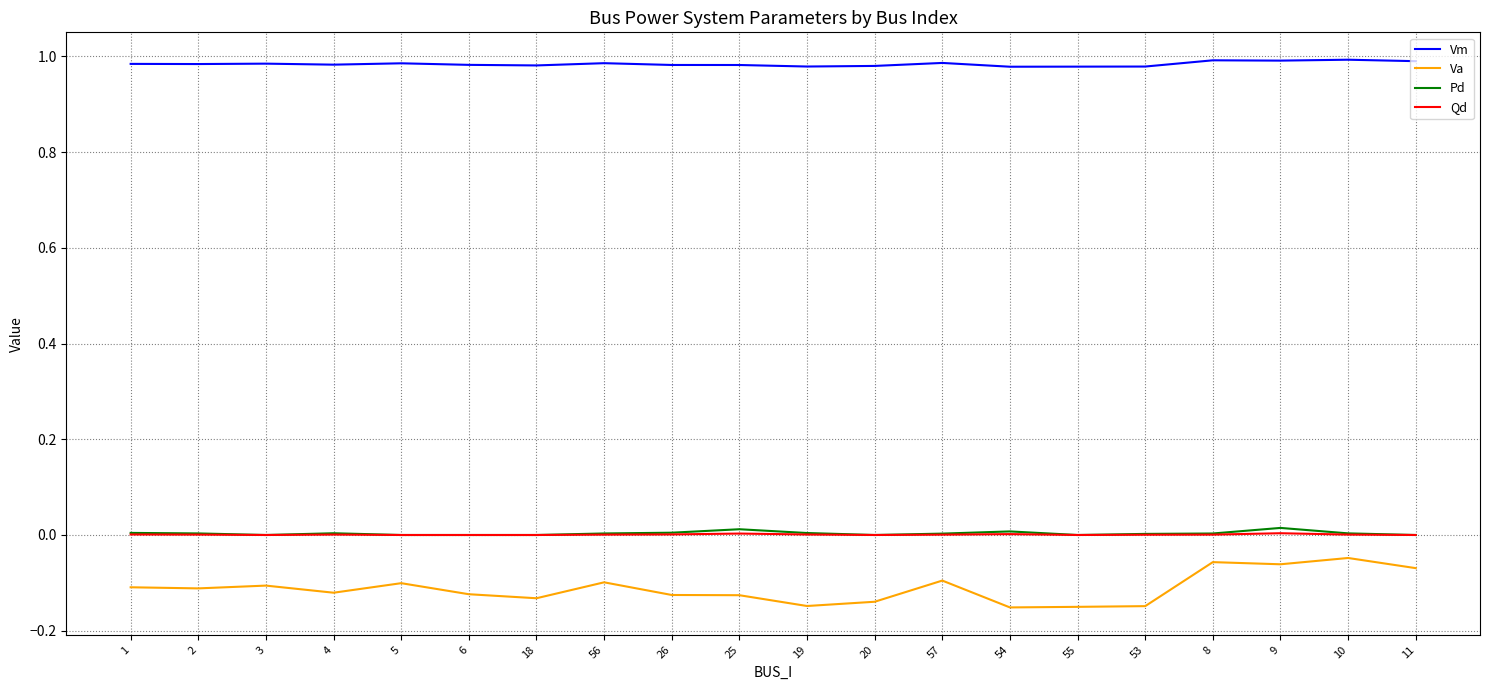

What is the spread (max minus min) of values at 57?

1.1